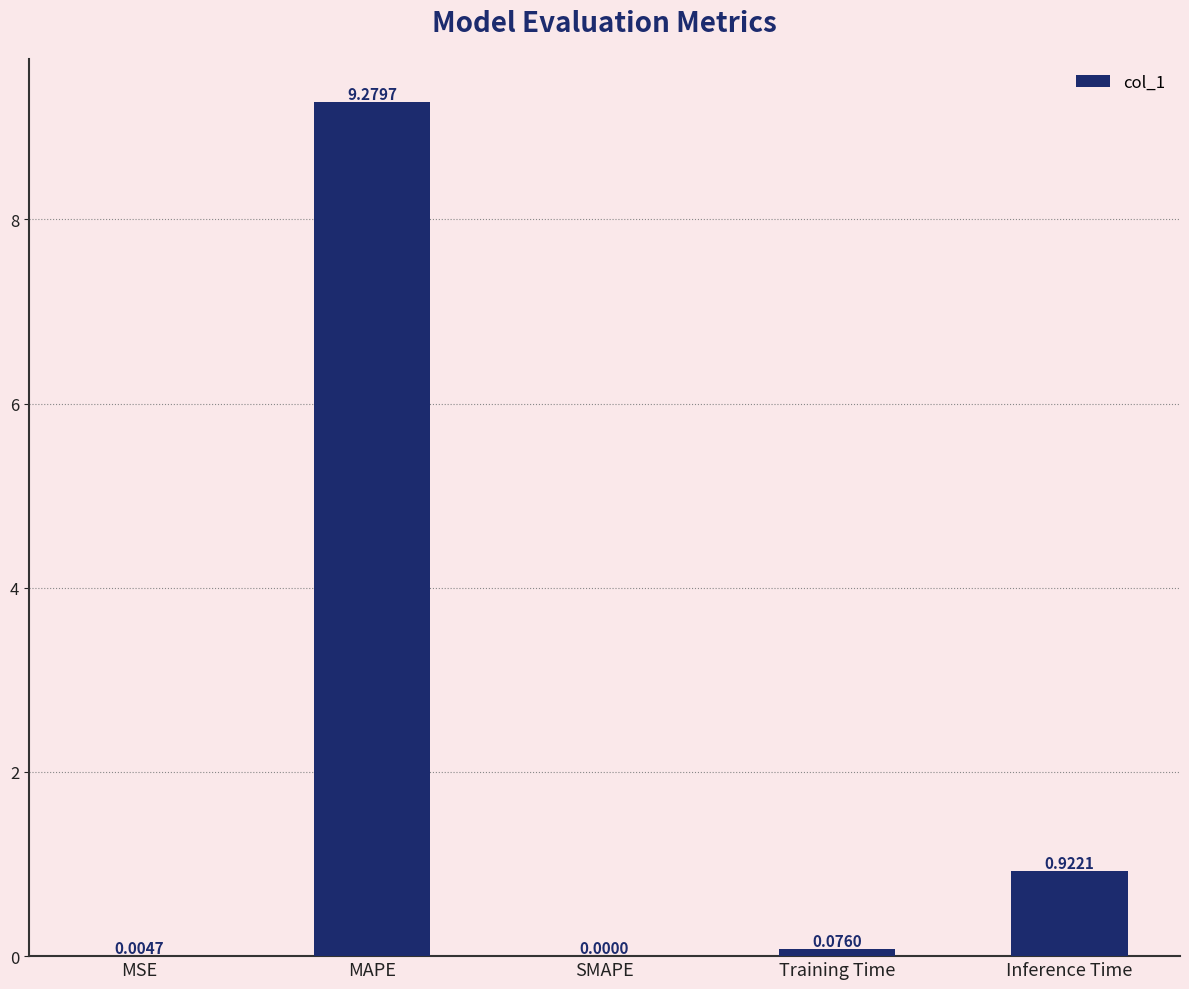

What is the change in value from SMAPE to Inference Time?

+0.9